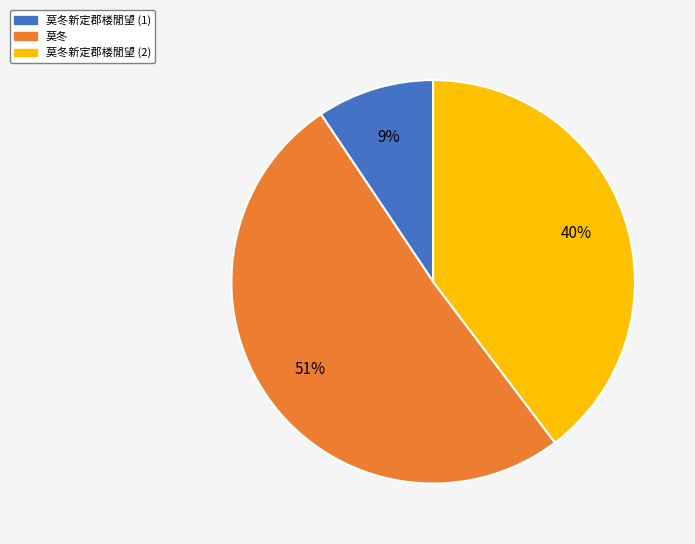

Which slice is the smallest?

莫冬新定郡楼閒望 (1)